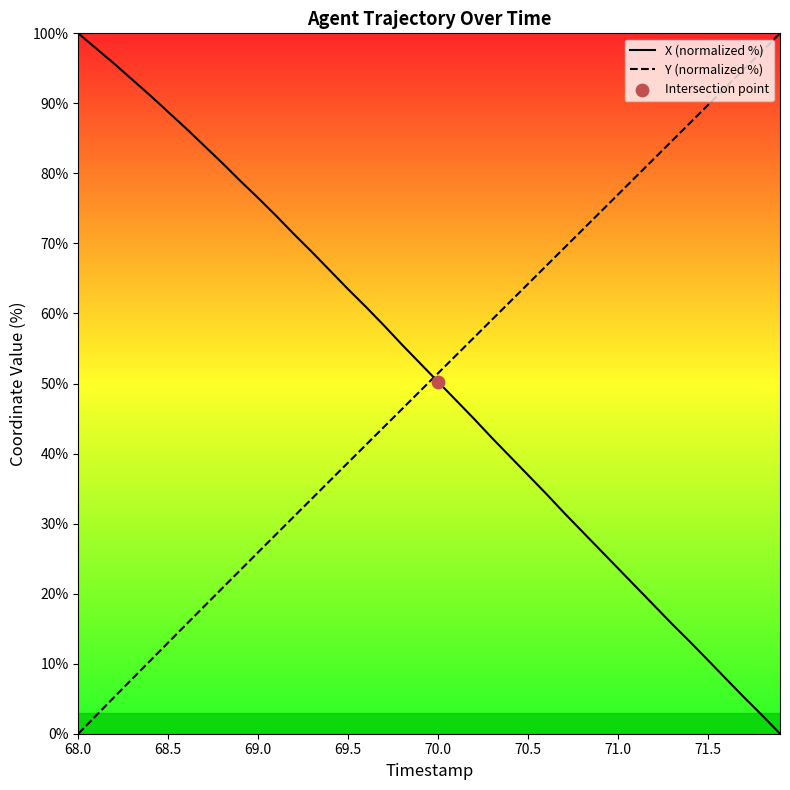

Which series has the widest spread of Y values?

X (normalized %)